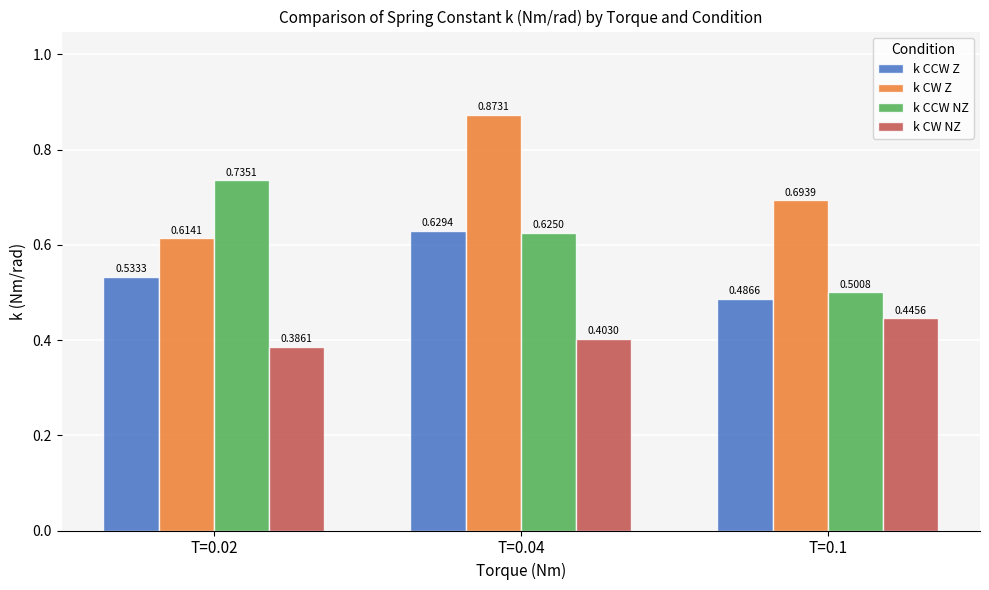

What is the difference between the maximum and minimum values in the k CW Z series?

0.3